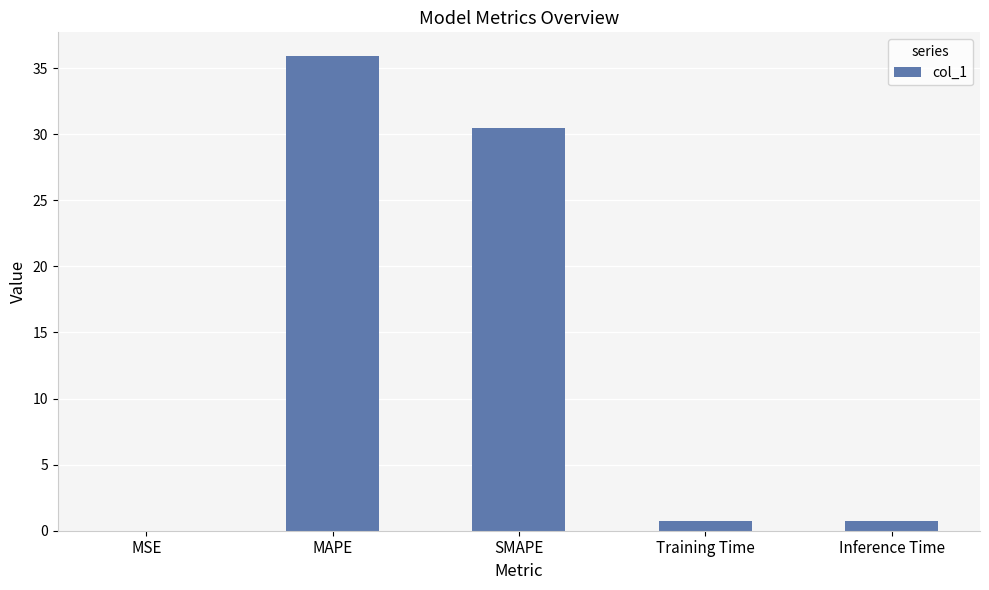

At which label is the value closest to 17?

SMAPE